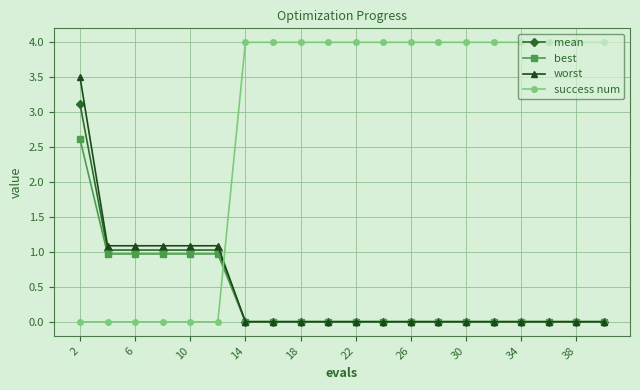

At how many categories does at least one series exceed 2?

15